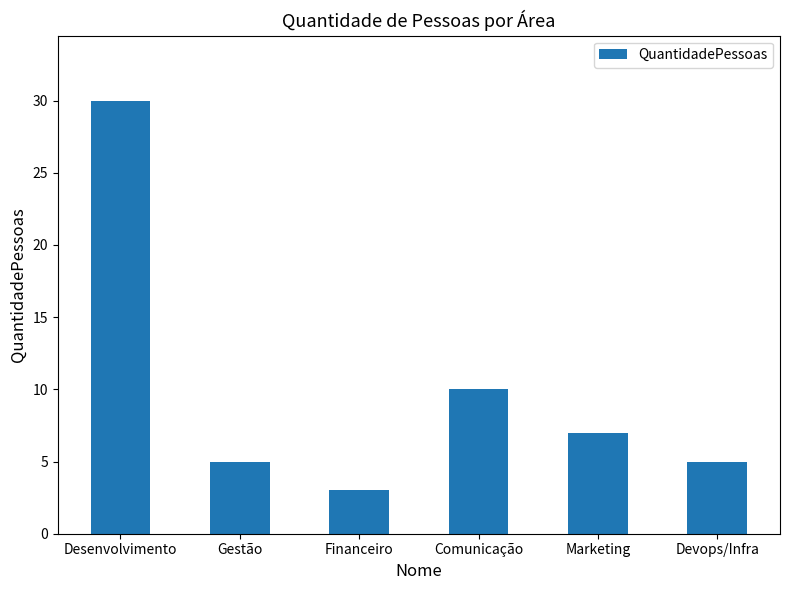

What is the change in value from Financeiro to Comunicação?

+7